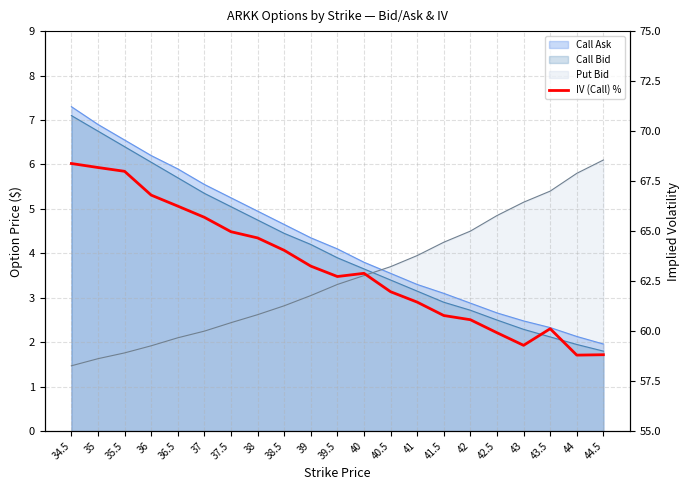

What position from the left is 35.5?

3